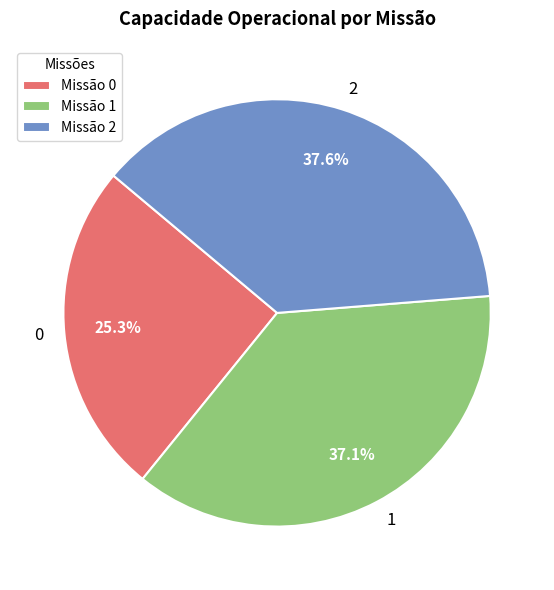

Rank the categories by value from highest to lowest.

Missão 2, Missão 1, Missão 0